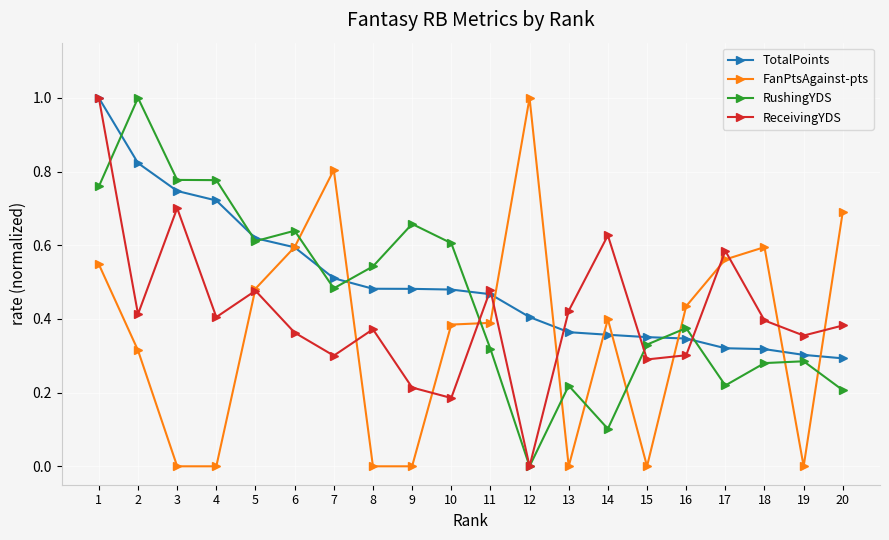

At which category does FanPtsAgainst-pts reach its first local peak?

7